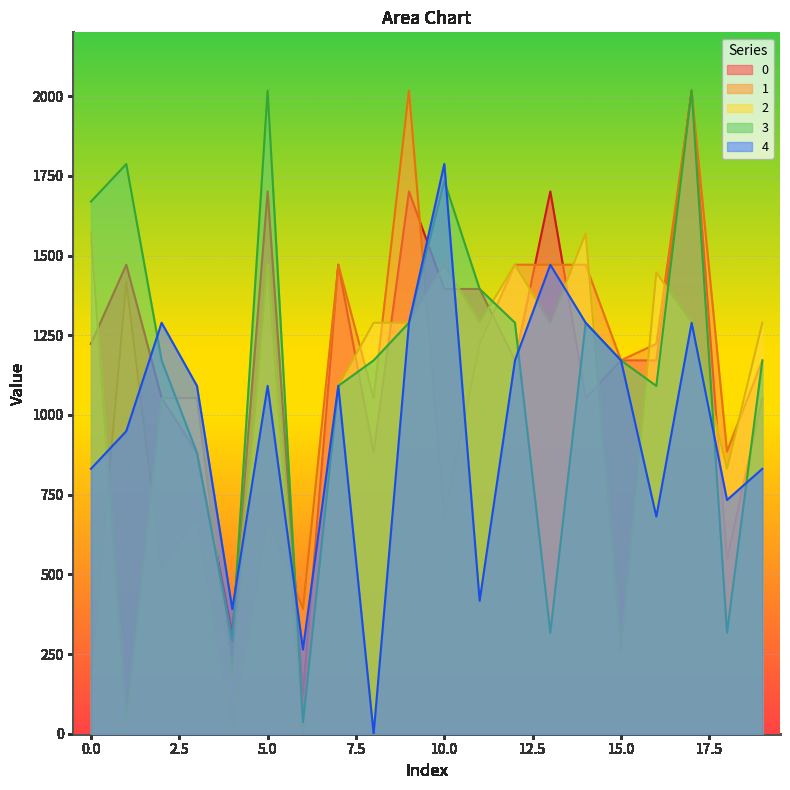

After their last crossing, which series has the higher values: 4 or 3?

3